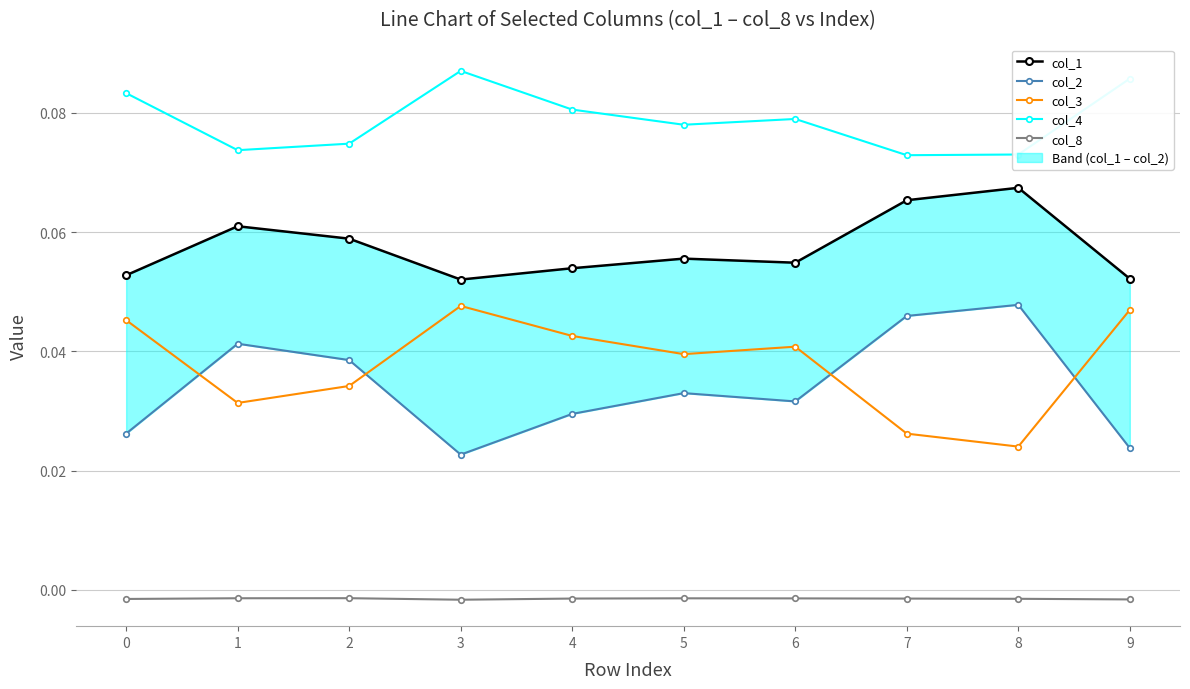

Between 7 and 0, which is larger?

7